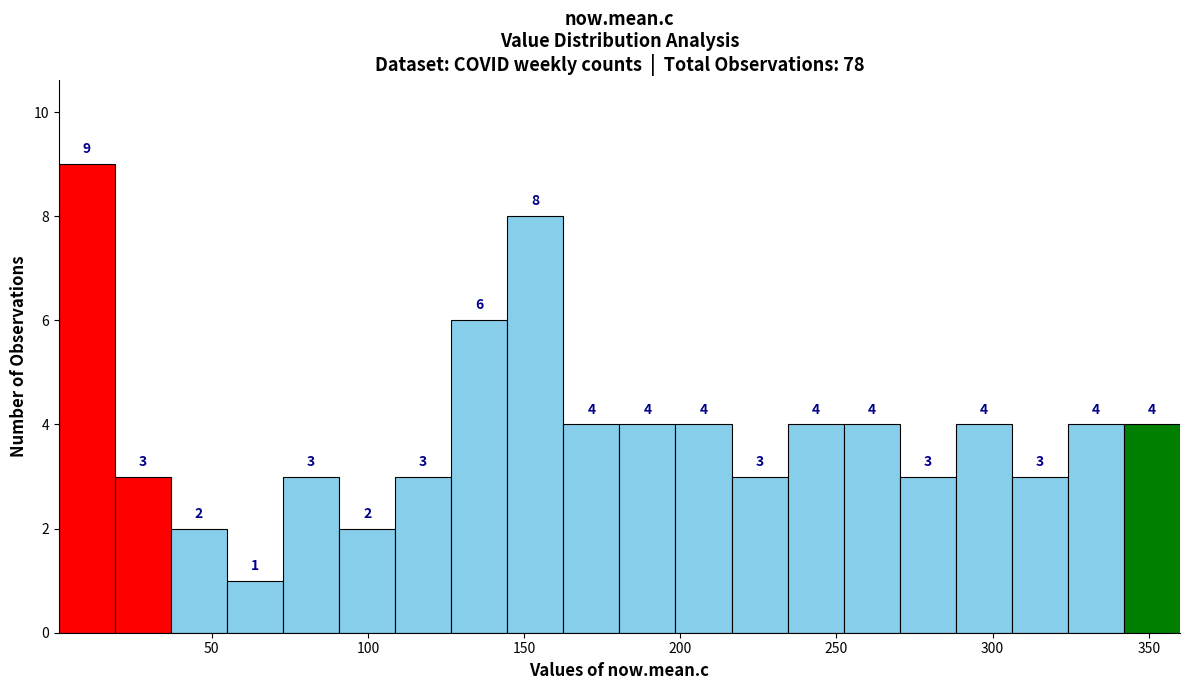

Around what value on the x-axis is the tallest bar? Give the approximate position of its centre, as read against the axis.

10